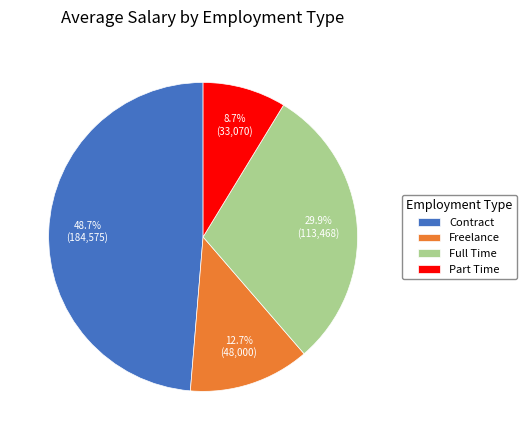

Between Full Time and Part Time, which is larger?

Full Time